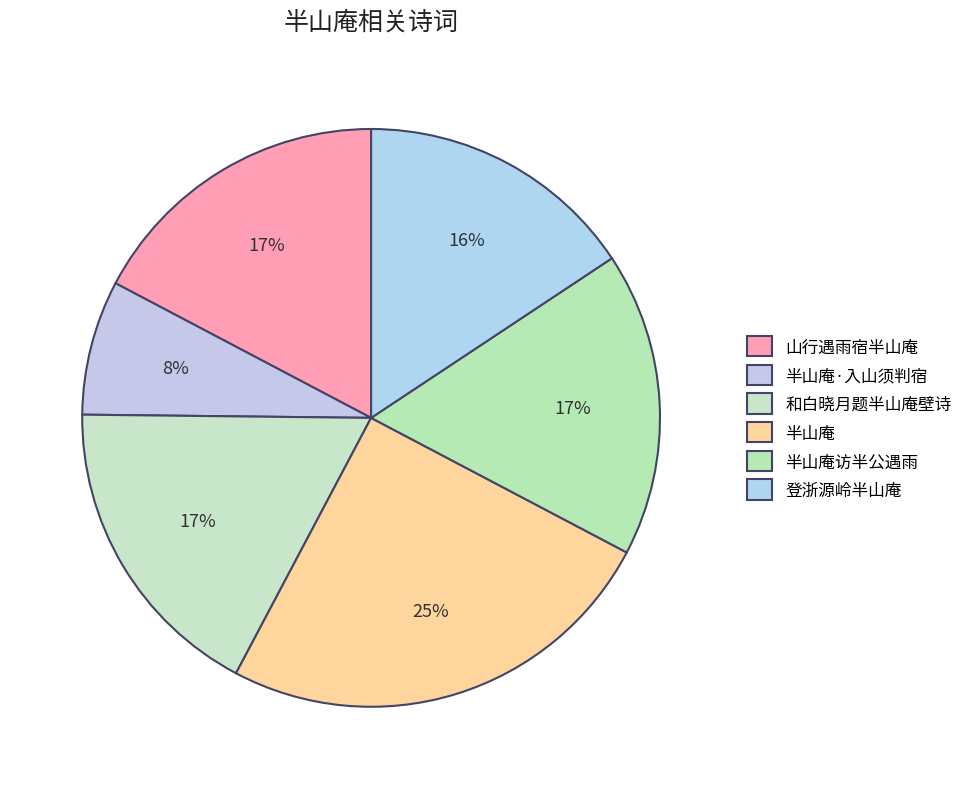

Rank the categories by value from highest to lowest.

半山庵, 和白晓月题半山庵壁诗, 山行遇雨宿半山庵, 半山庵访半公遇雨, 登浙源岭半山庵, 半山庵·入山须判宿